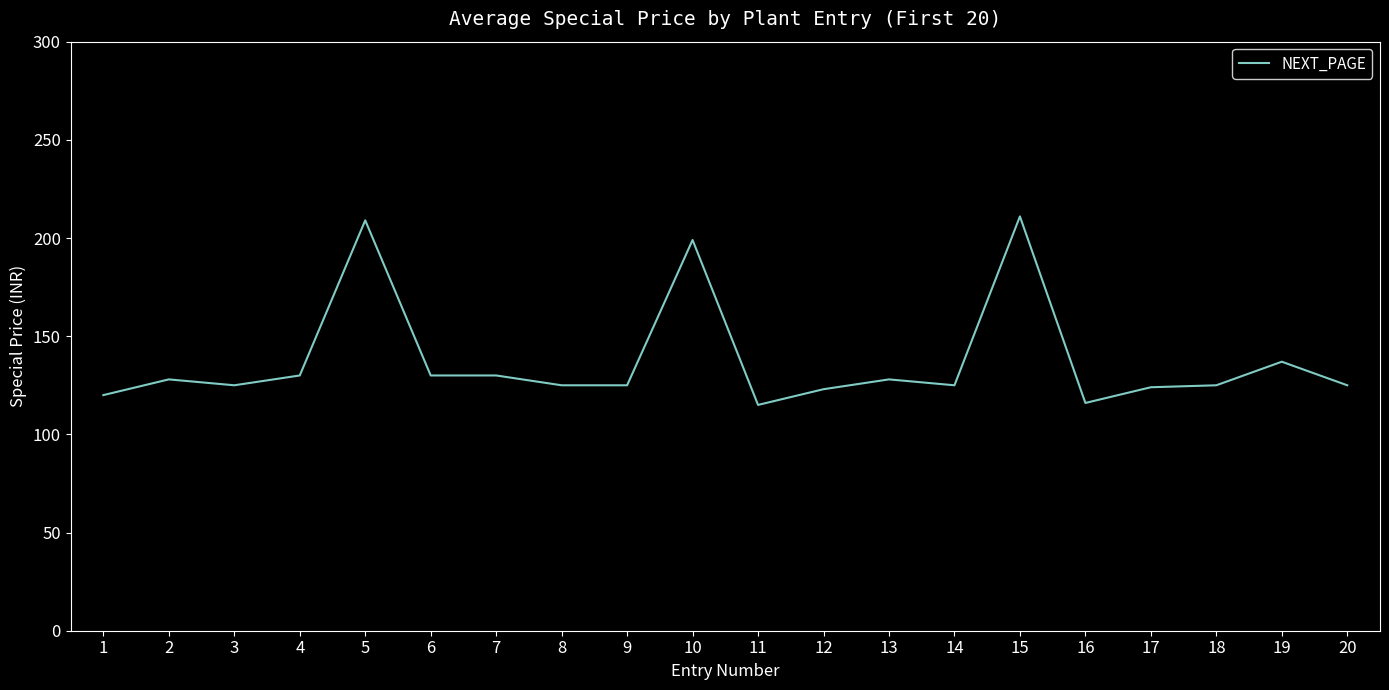

Approximately how many times larger is the value at 13 compared to 1?

1.1